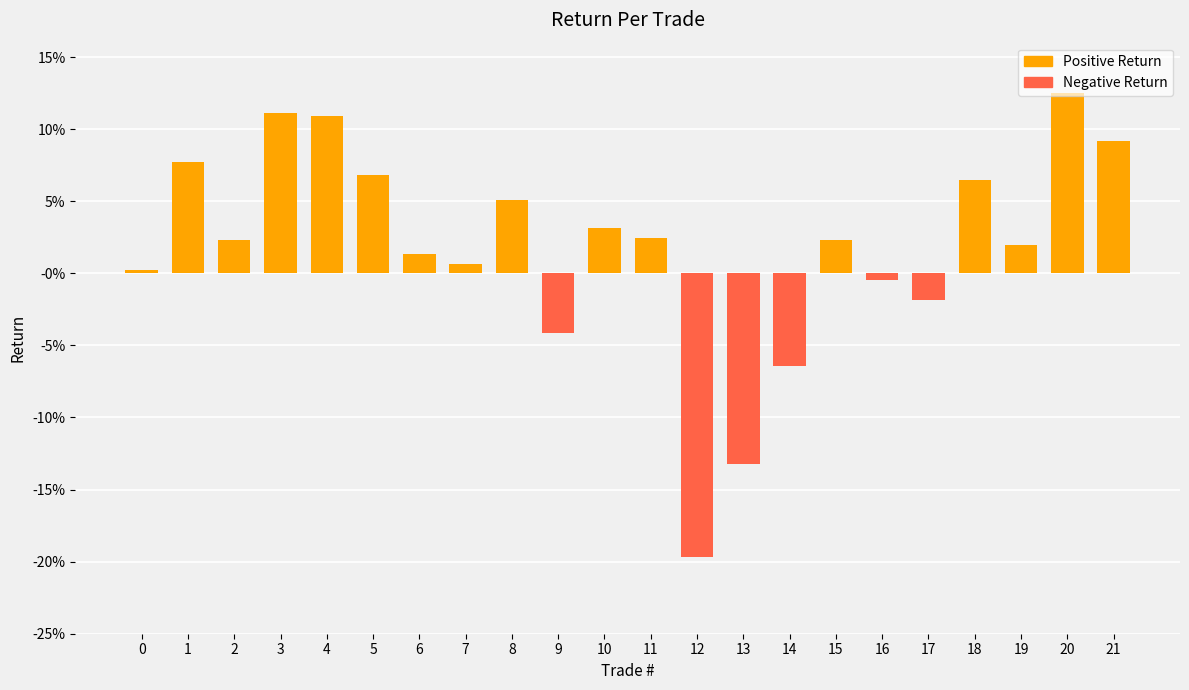

What is the sum of the values at 2 and 18?

0.1